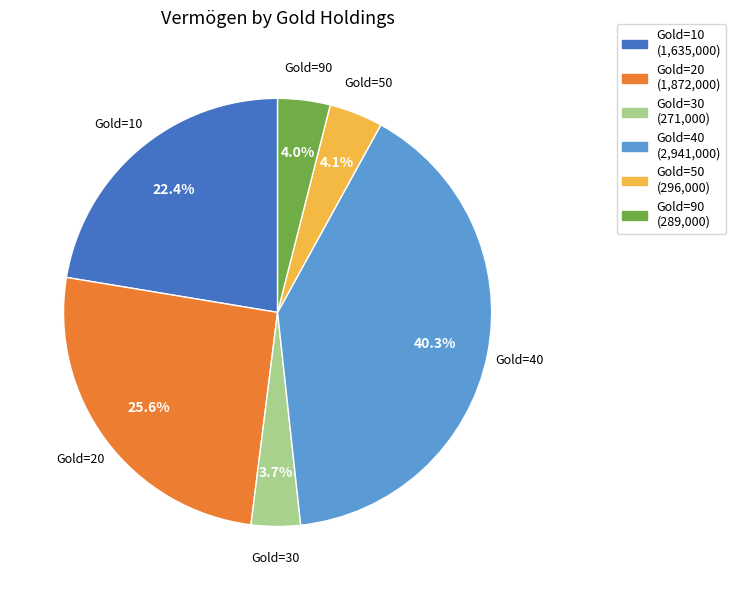

What is the ratio of the value at Gold=10 to the value at Gold=50?

5.5